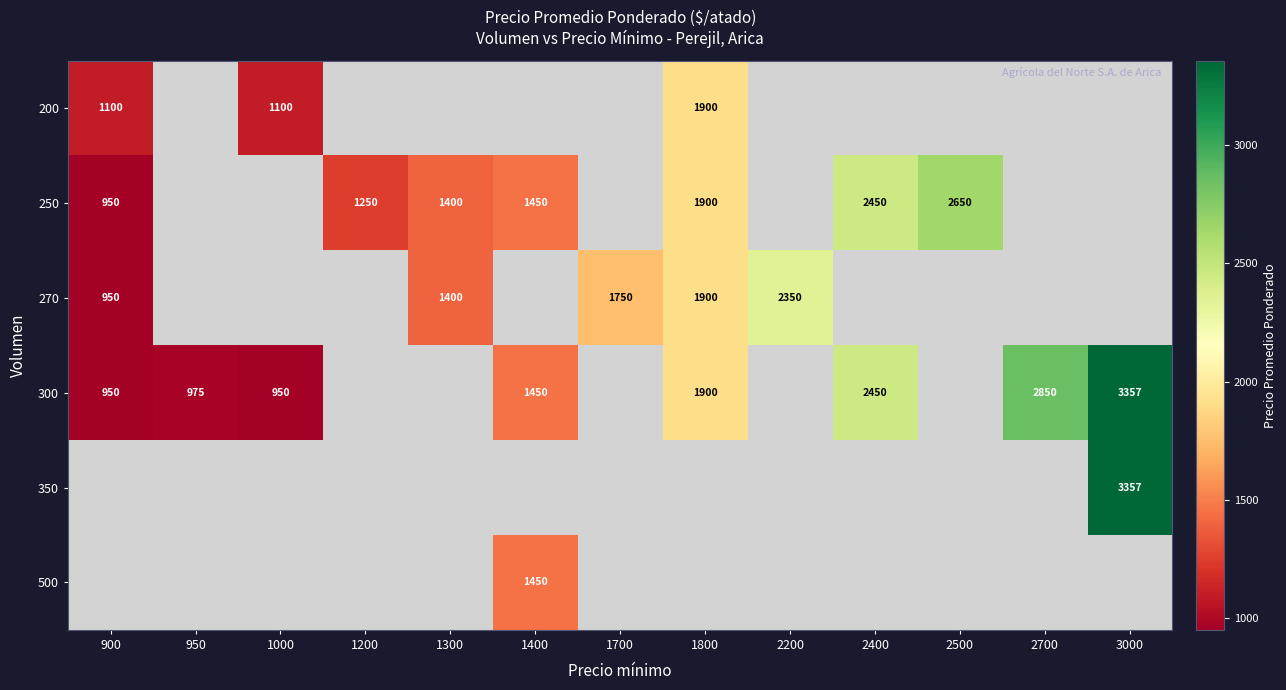

At which category does the chart reach its minimum across all series?

900